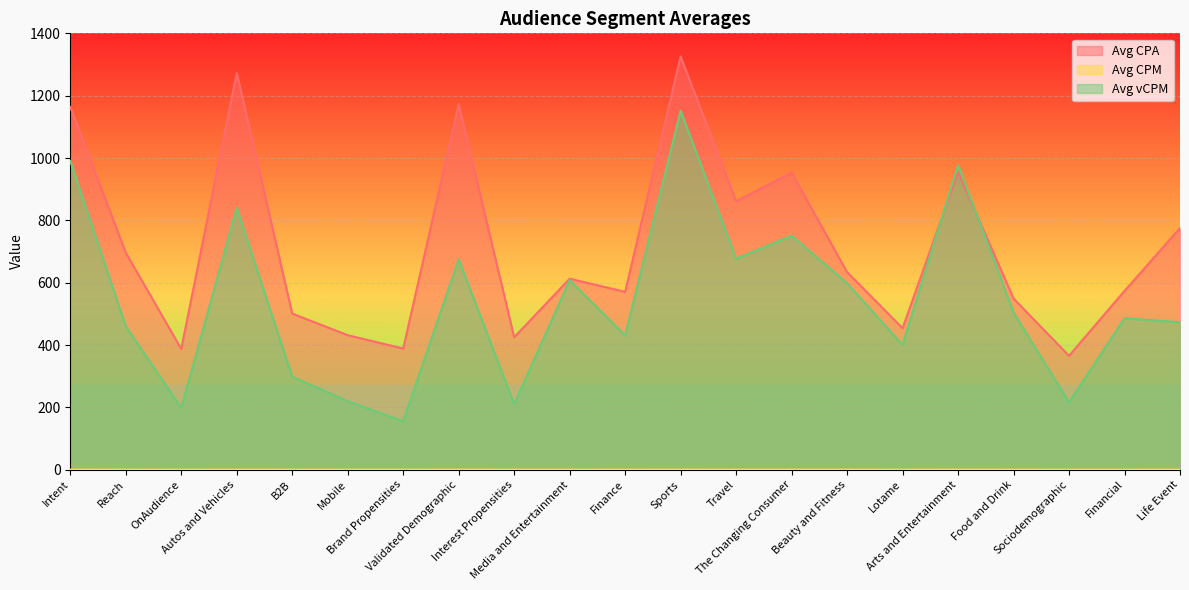

True or false: Avg vCPM has more than 0 points higher than both neighbors.

True